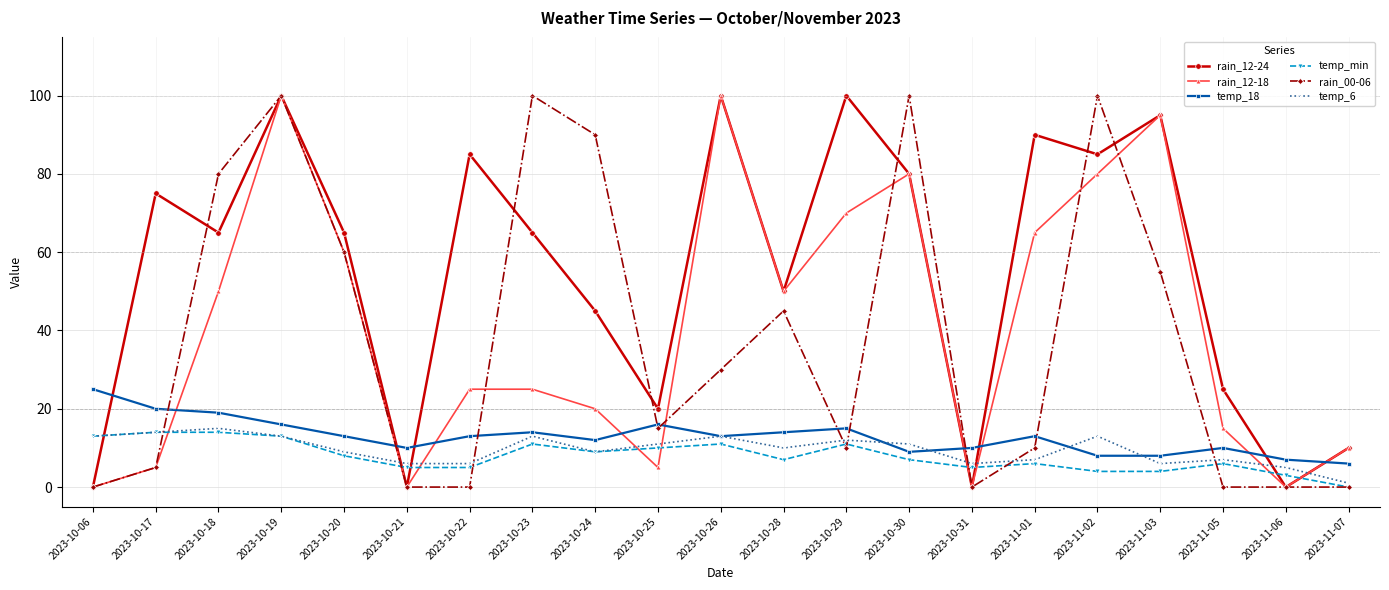

What is the label of the 2nd point from the right?

2023-11-06